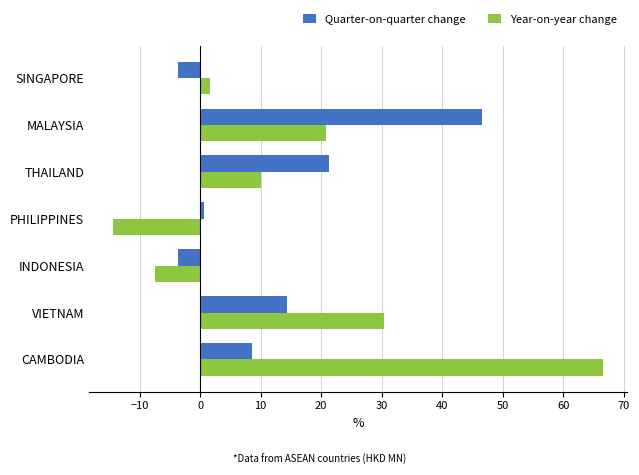

What is the lowest value of the Quarter-on-quarter change series?

-3.7